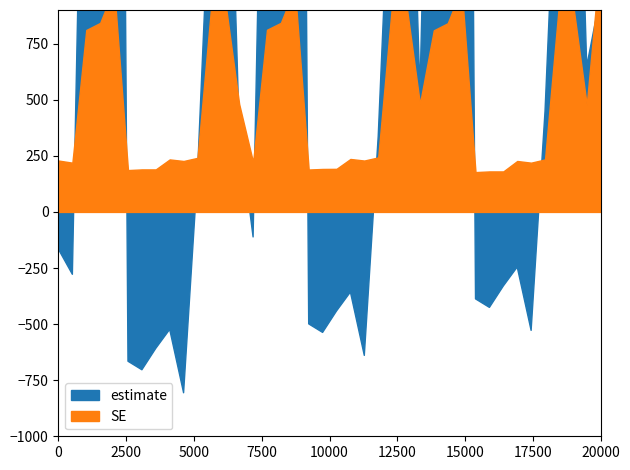

List the series in order of their overall mean, lowest first.

SE, estimate